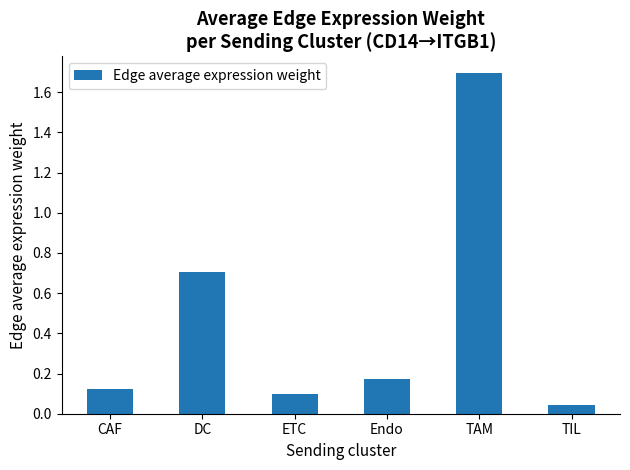

Which label corresponds to the largest value in the chart?

TAM